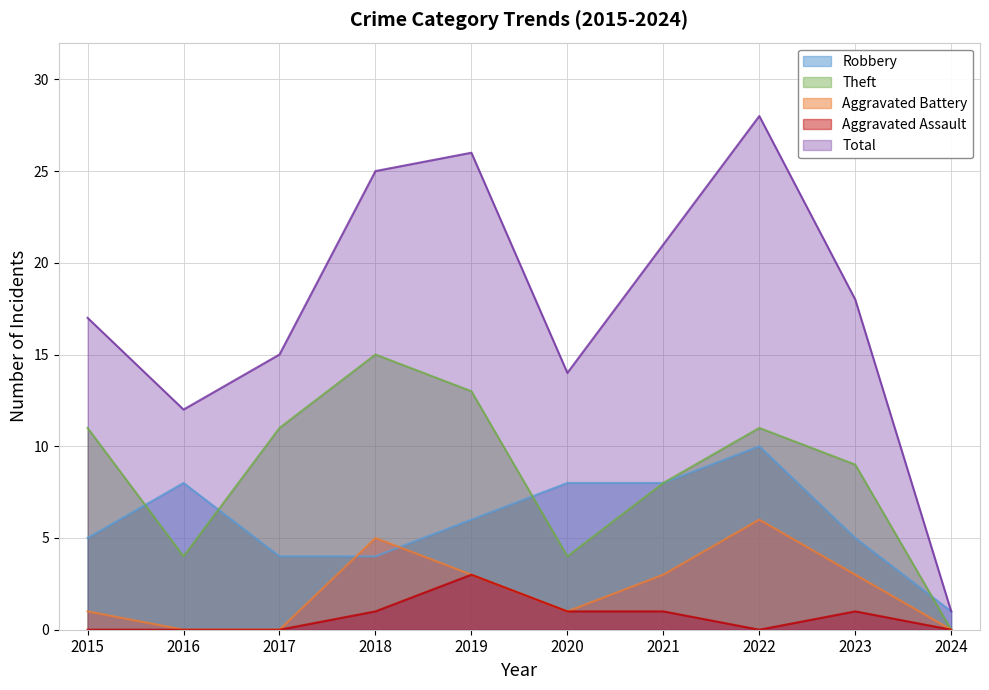

What is the sum of the Theft values at 2021 and 2020?

12